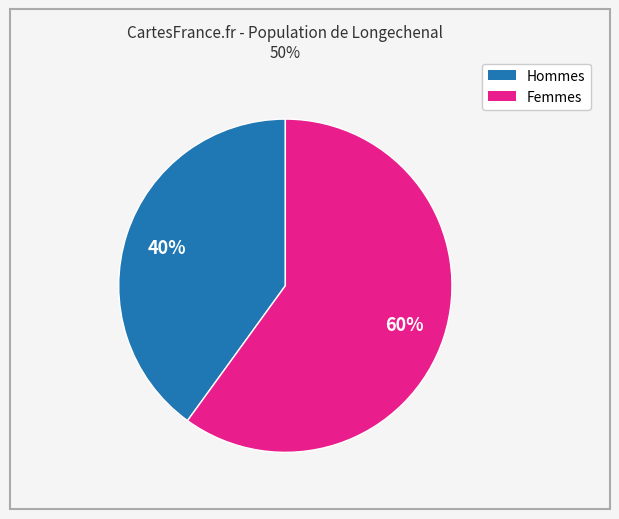

To the nearest percent, what is the average slice percentage?

50%